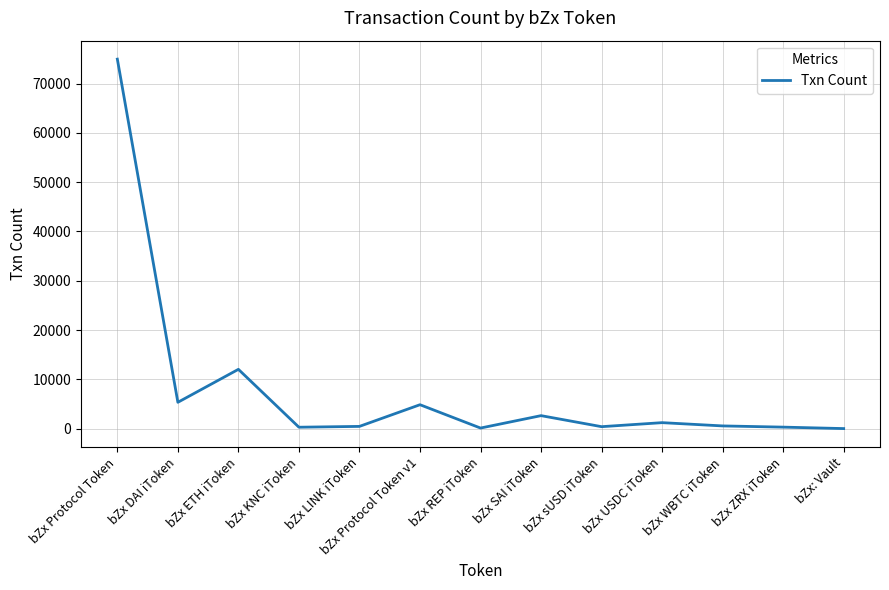

Where is the data nearest to the value 37487?

bZx ETH iToken